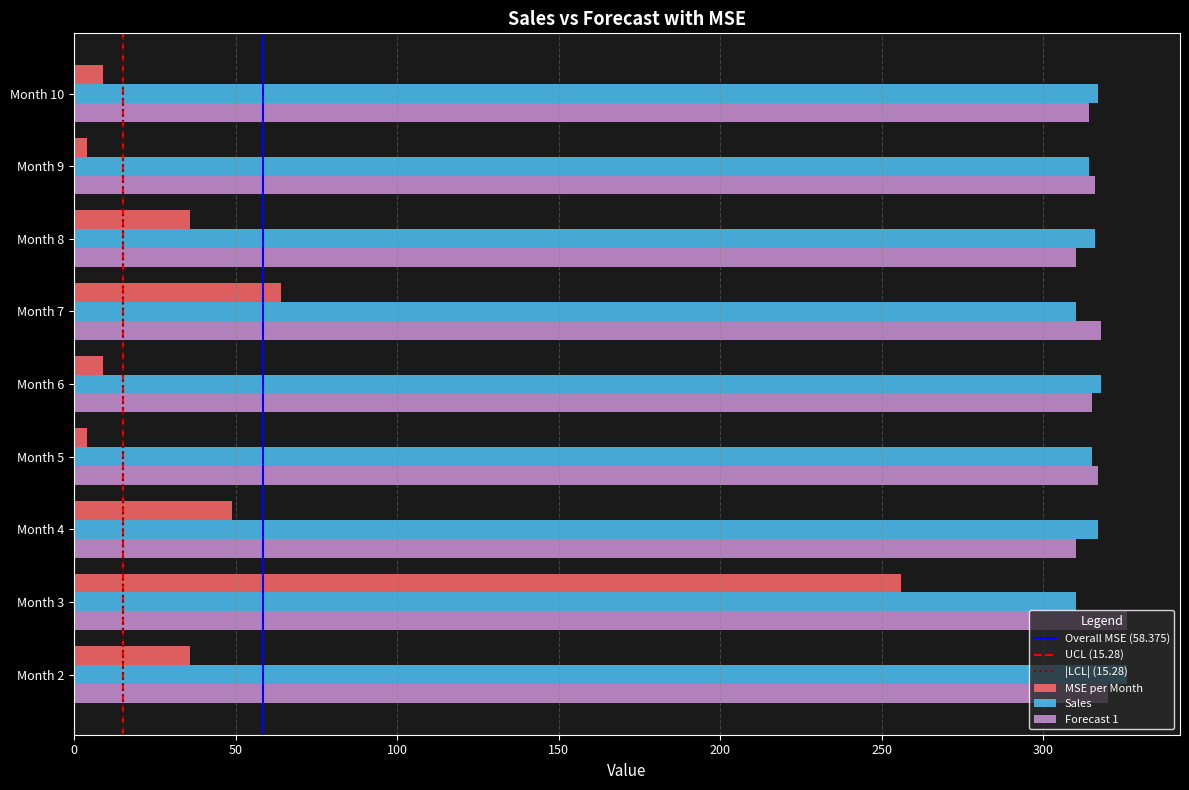

At how many categories does at least one series exceed 186?

9